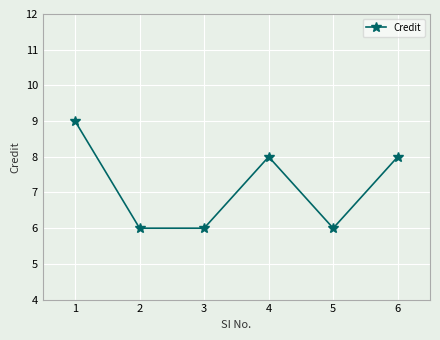

Reading right to left, transcribe all the data shown in this chart.

6=8	5=6	4=8	3=6	2=6	1=9